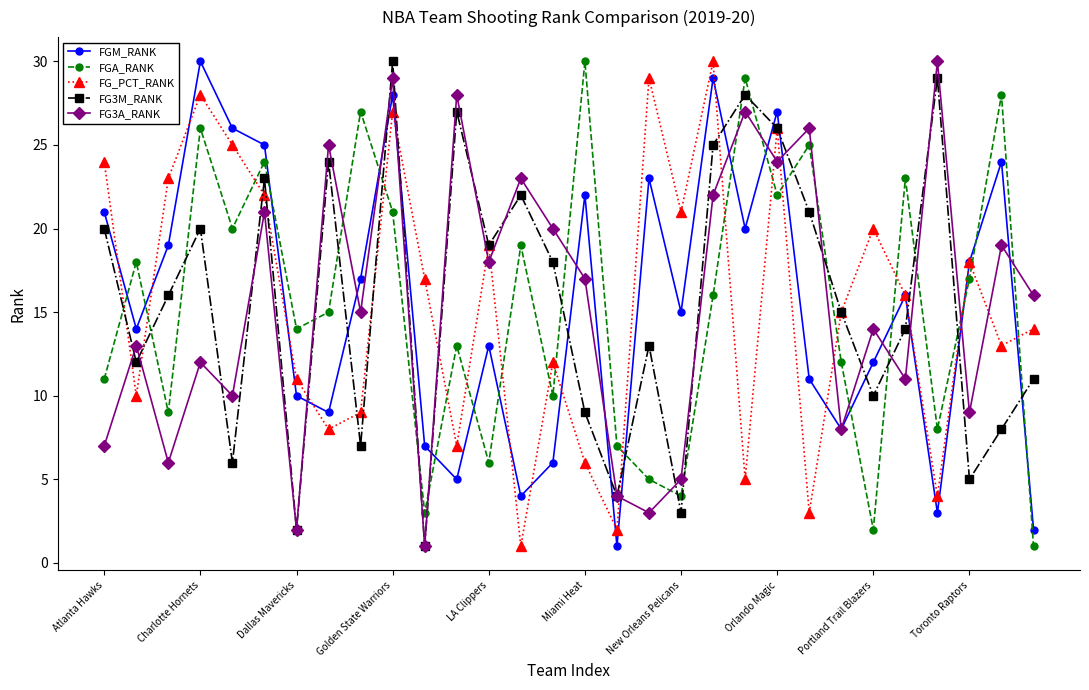

What is the greatest value displayed?

30